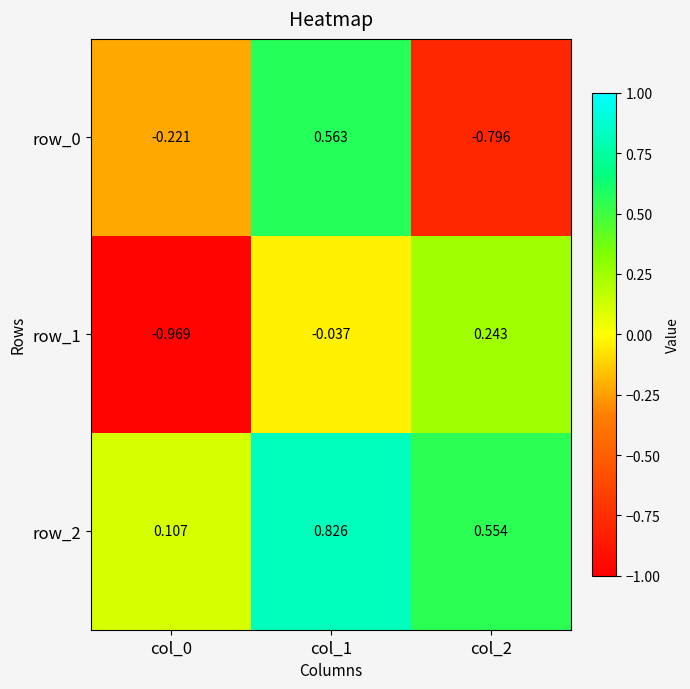

How many data points in row_1 are less than 0?

2